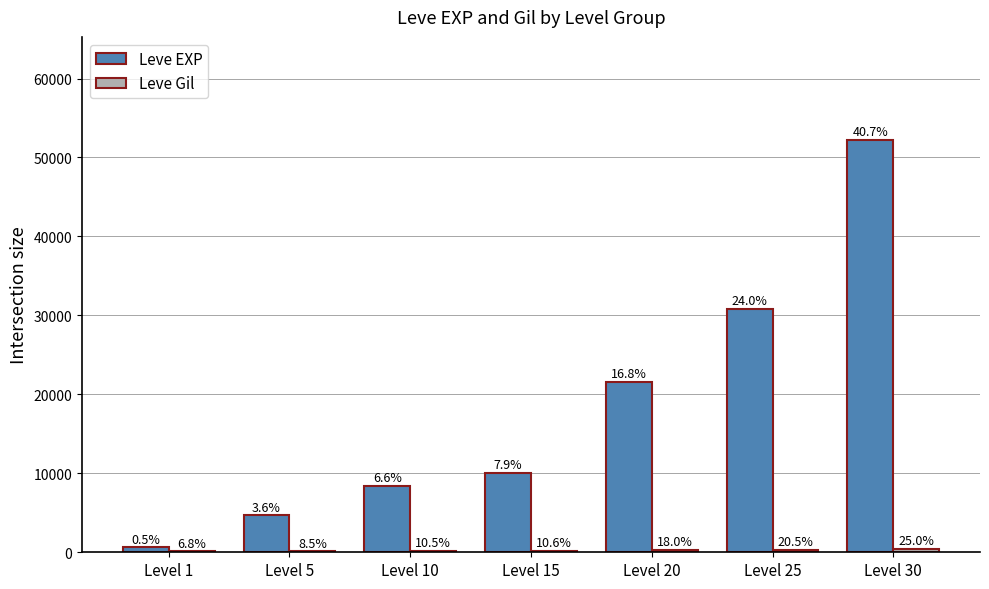

How many groups of bars are there?

7